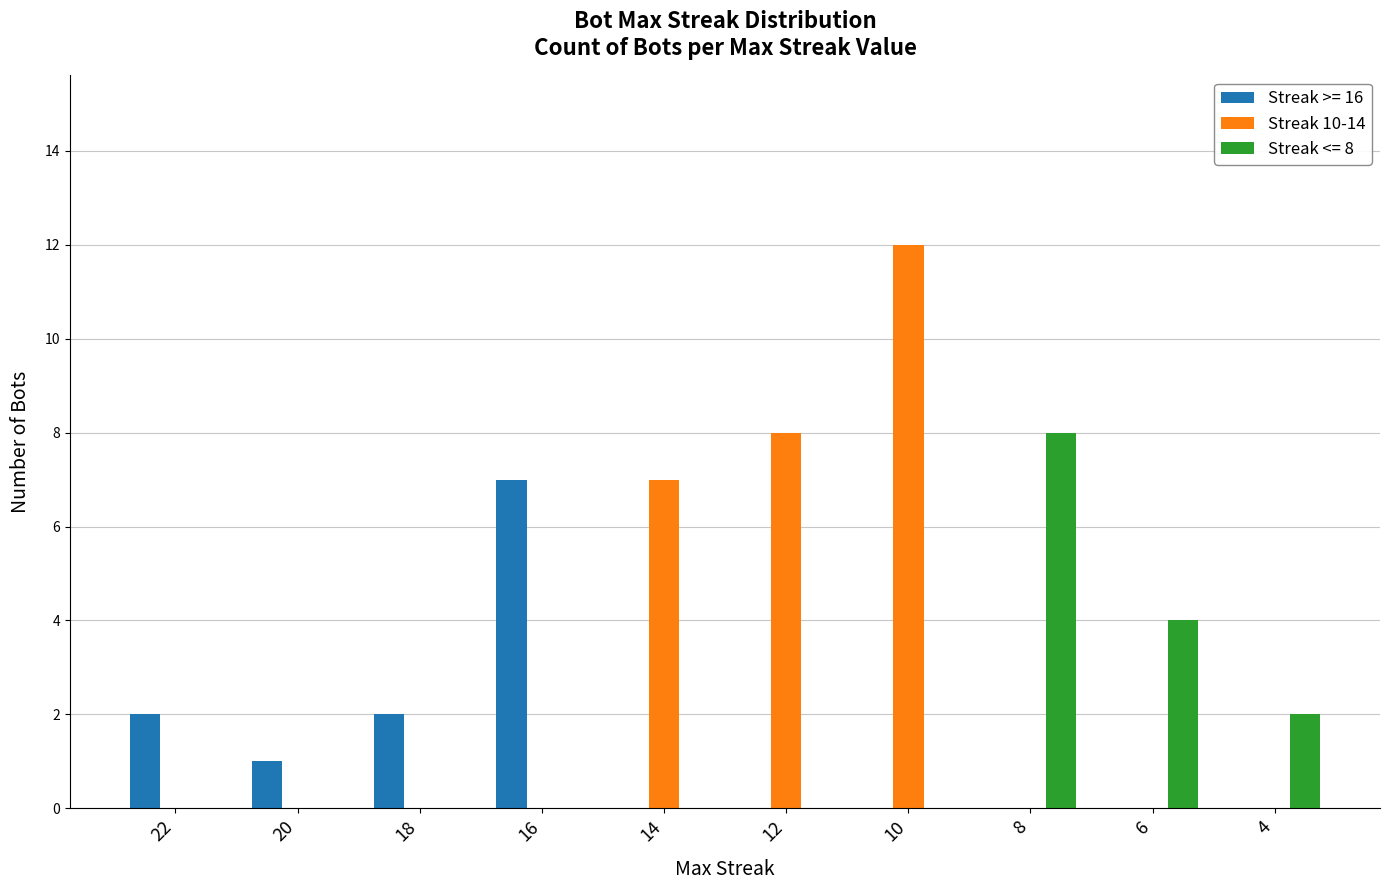

The value of Streak >= 16 at 16 is 7. True or false?

True